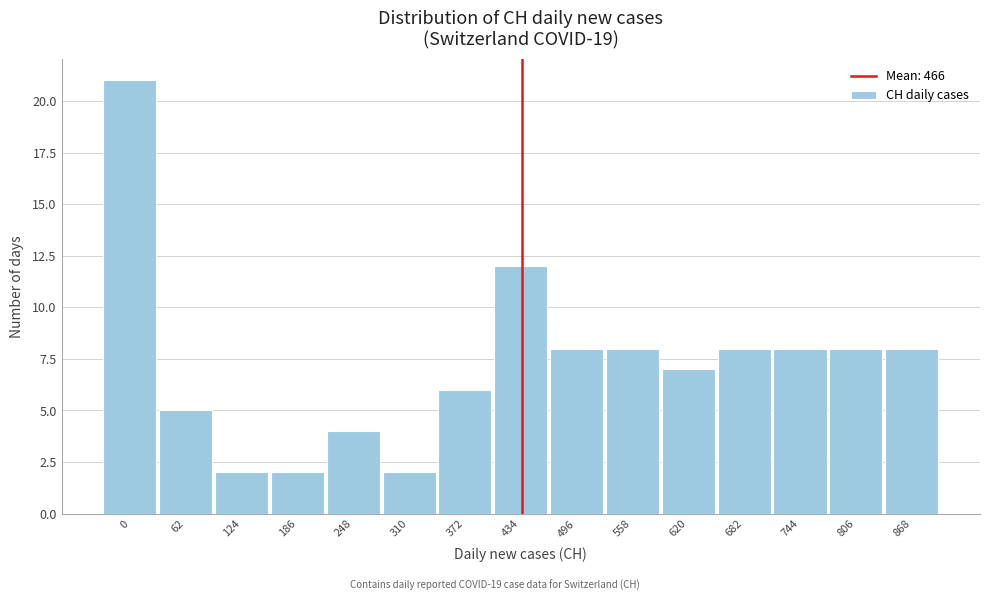

Reading left to right, transcribe all the data shown in this chart.

21	5	2	2	4	2	6	12	8	8	7	8	8	8	8